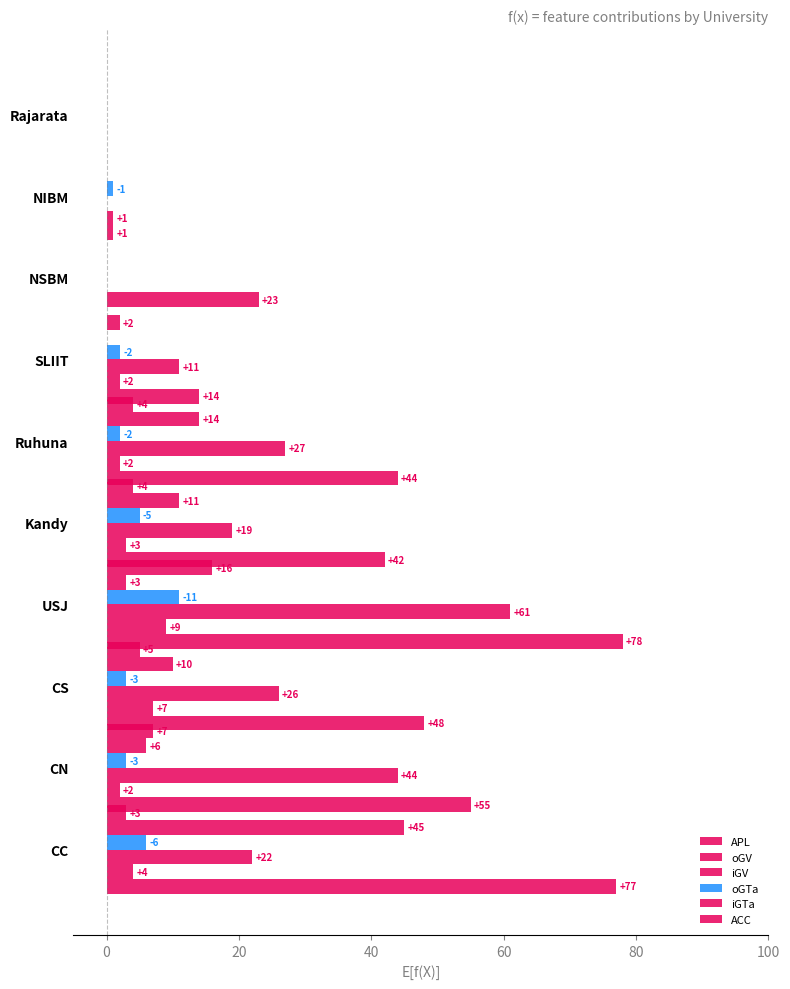

Reading left to right, transcribe all the data shown in this chart.

APL: 77	55	48	78	42	44	14	0	1	0
oGV: 4	2	7	9	3	2	2	23	1	0
iGV: 22	44	26	61	19	27	11	0	0	0
oGTa: 6	3	3	11	5	2	2	0	1	0
iGTa: 45	6	10	3	11	14	0	0	0	0
ACC: 3	7	5	16	4	4	2	0	0	0